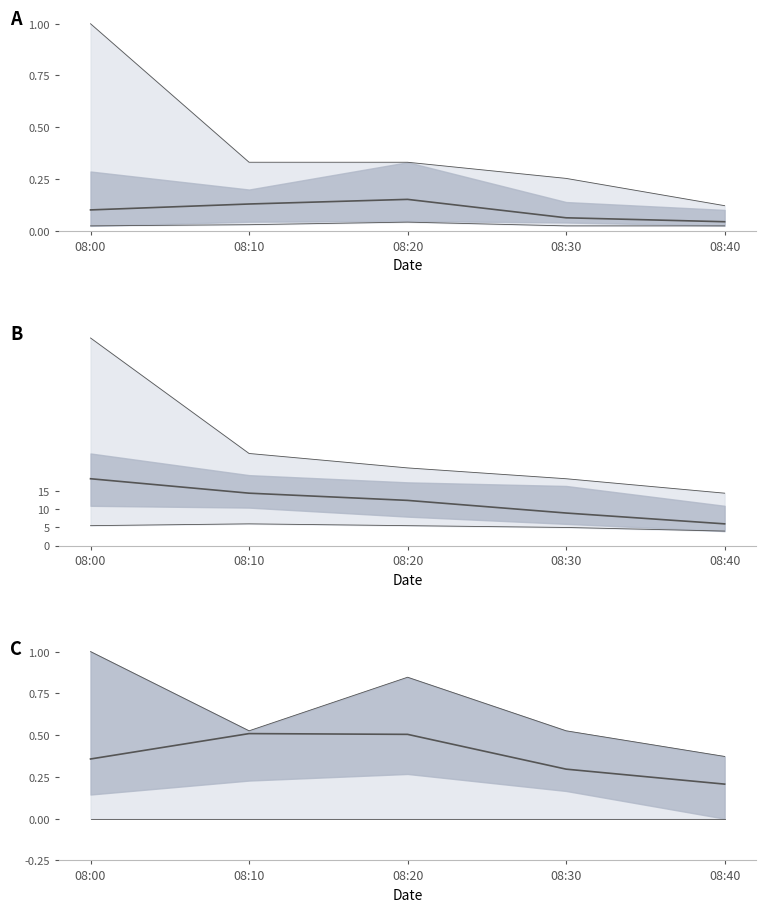

What is the difference between the second highest and minimum values in the mean series?

0.3